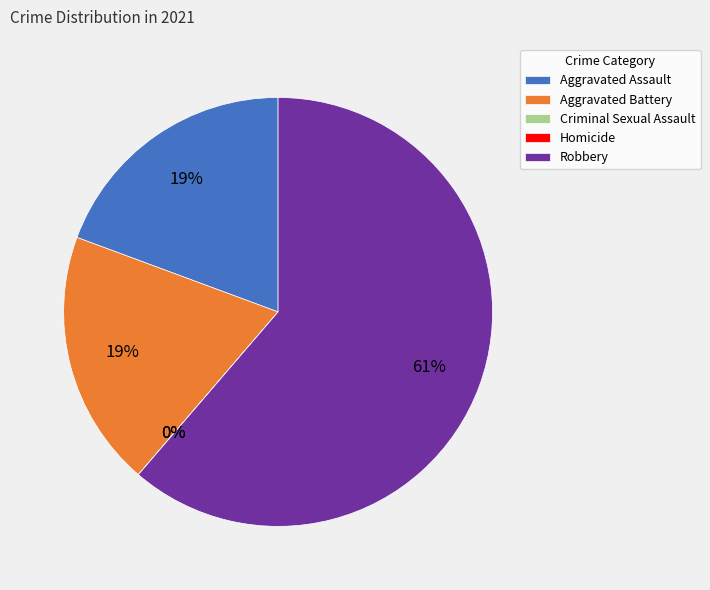

Is there a majority slice in this chart?

Yes